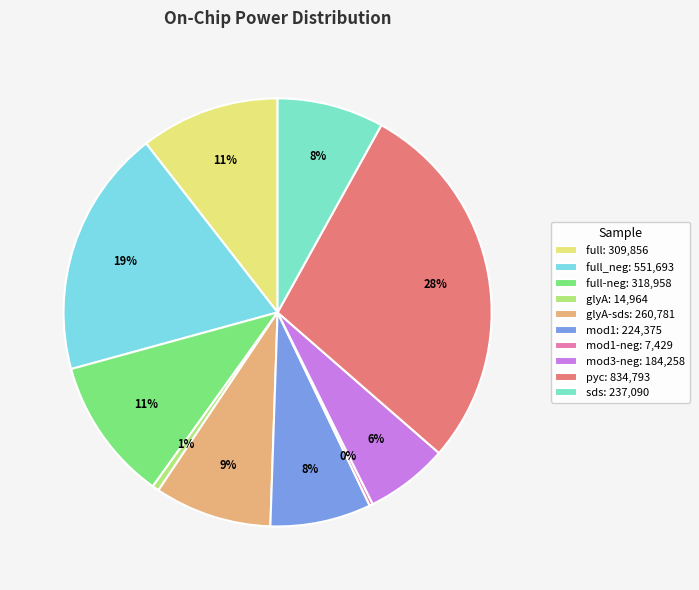

To the nearest percent, what is the difference between the largest and smallest slice percentages?

28%